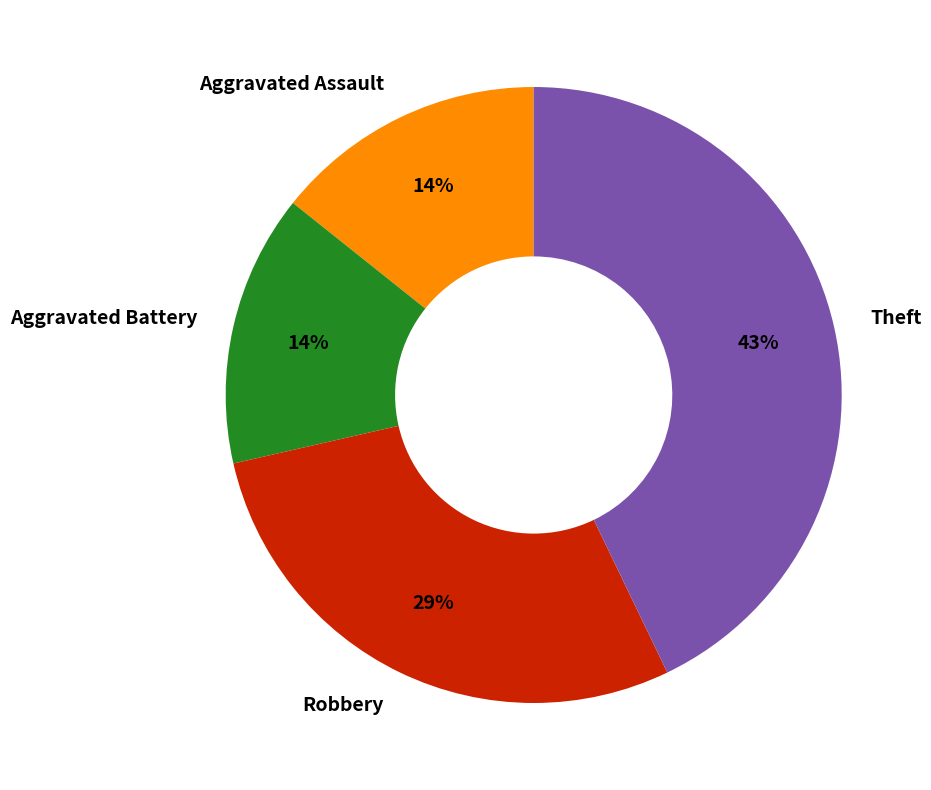

Is the sum of Aggravated Battery and Robbery greater than half?

No